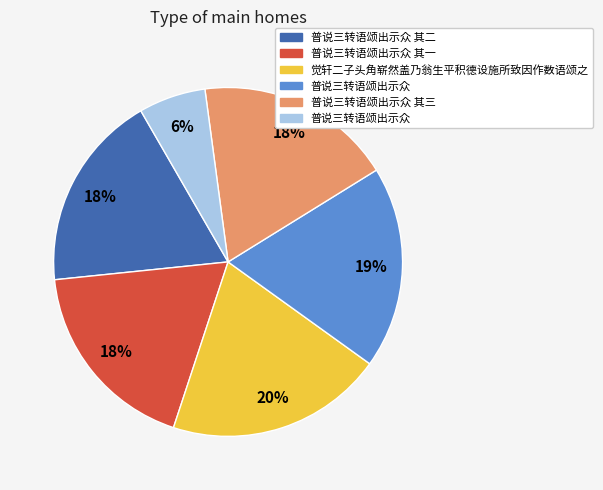

To the nearest percent, what is the difference between the largest and smallest slice percentages?

14%